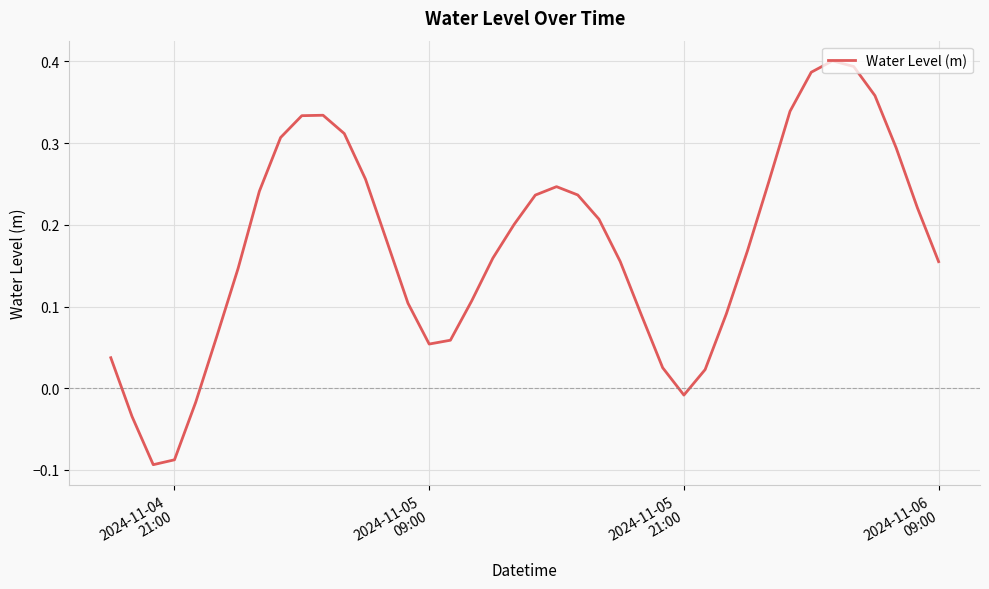

What is the difference between the maximum and minimum values?

0.5